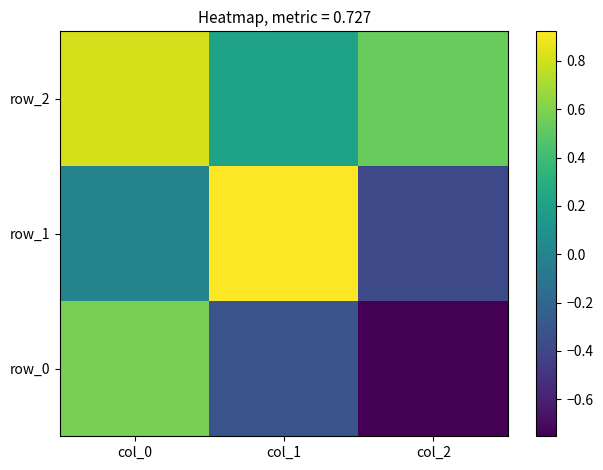

Which series has the widest spread of values?

row_0